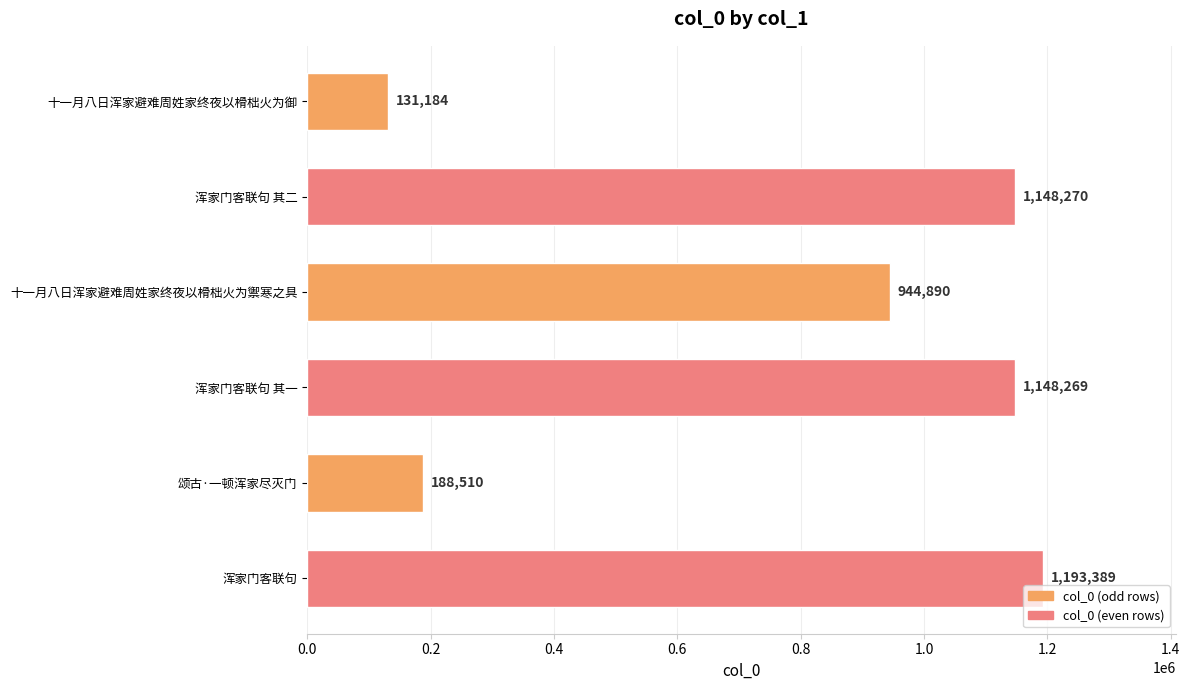

Reading top to bottom, list all the values displayed in this chart.

131184	1148270	944890	1148269	188510	1193389